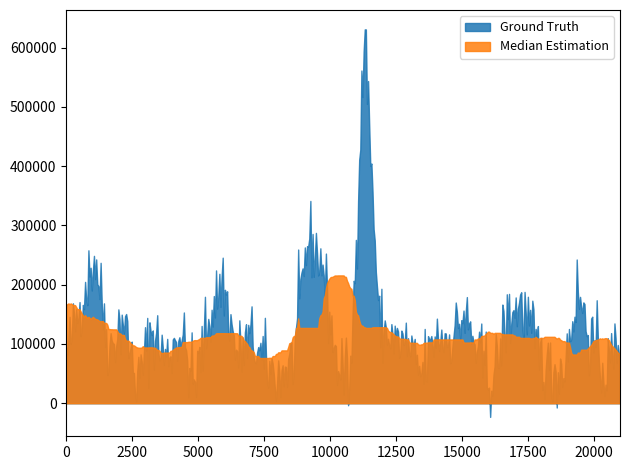

Which has a higher value, 24 or 5?

24